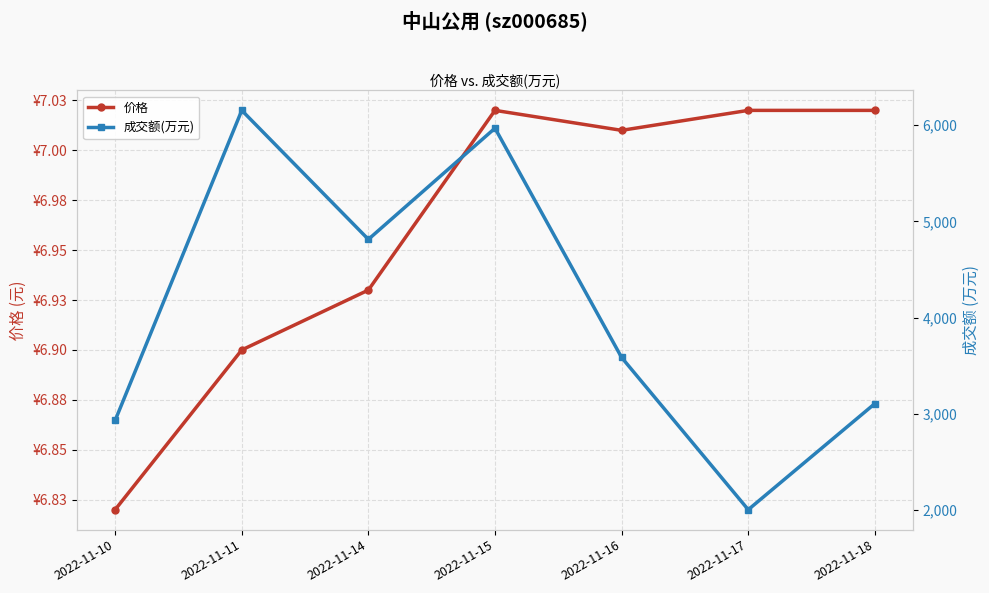

Rank the series by their average value, from highest to lowest.

成交额(万元), 价格